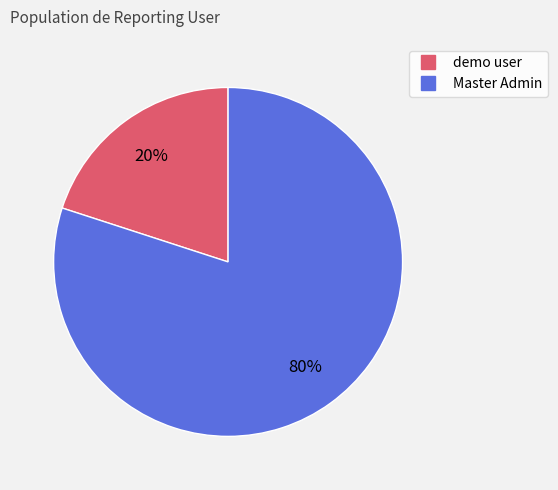

To the nearest percent, what is the difference between the largest and smallest slice percentages?

60%